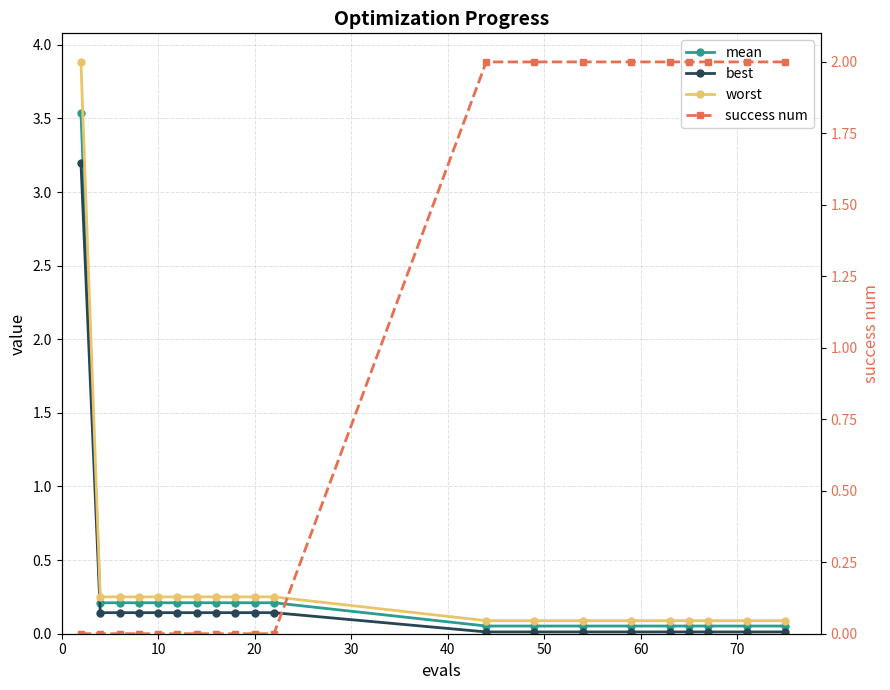

True or false: best has more than 0 interior local peaks.

False